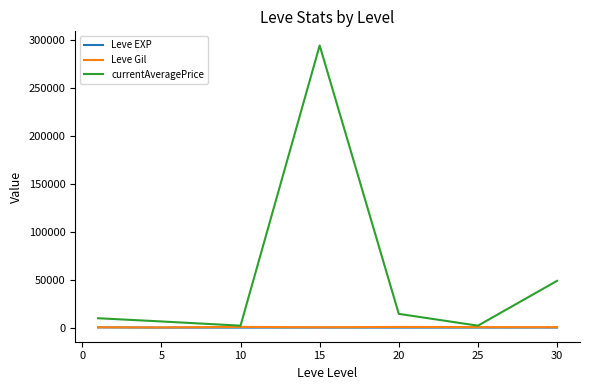

Which series has the largest range (max minus min)?

currentAveragePrice